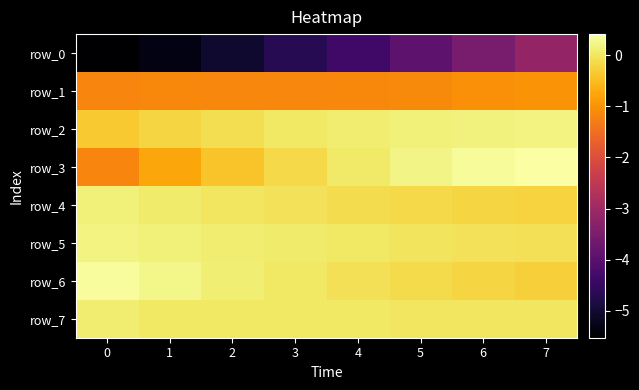

Reading left to right, what are all the values shown in this chart?

row_0: -5.5	-5.3	-5.0	-4.7	-4.3	-3.9	-3.5	-3.1
row_1: -1.2	-1.1	-1.2	-1.2	-1.1	-1.1	-1.0	-1.0
row_2: -0.3	-0.2	-0.1	0.0	0.1	0.1	0.2	0.2
row_3: -1.2	-0.7	-0.4	-0.2	0.1	0.2	0.3	0.4
row_4: 0.1	0.1	0.0	-0.0	-0.1	-0.1	-0.2	-0.2
row_5: 0.2	0.1	0.1	0.1	0.0	-0.0	-0.0	-0.1
row_6: 0.3	0.2	0.1	0.0	-0.1	-0.1	-0.2	-0.3
row_7: 0.1	0.0	0.0	0.0	0.0	0.0	0.0	0.0